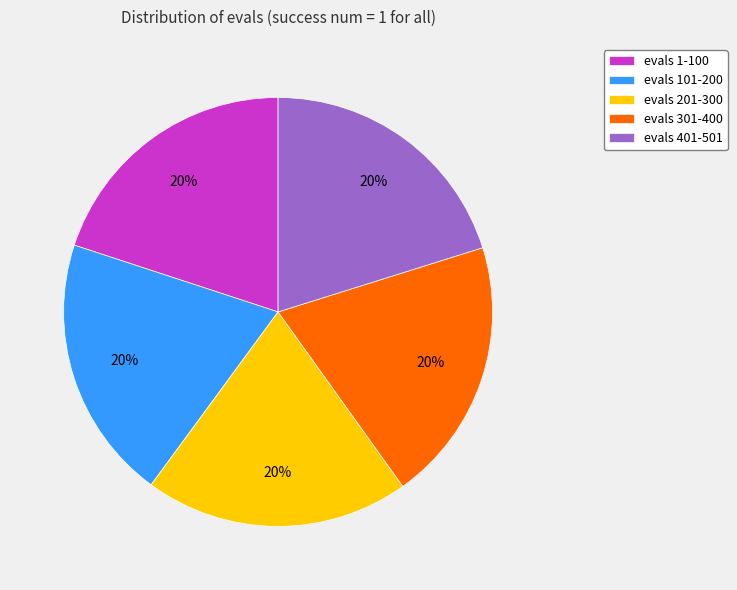

Is there a majority slice in this chart?

No